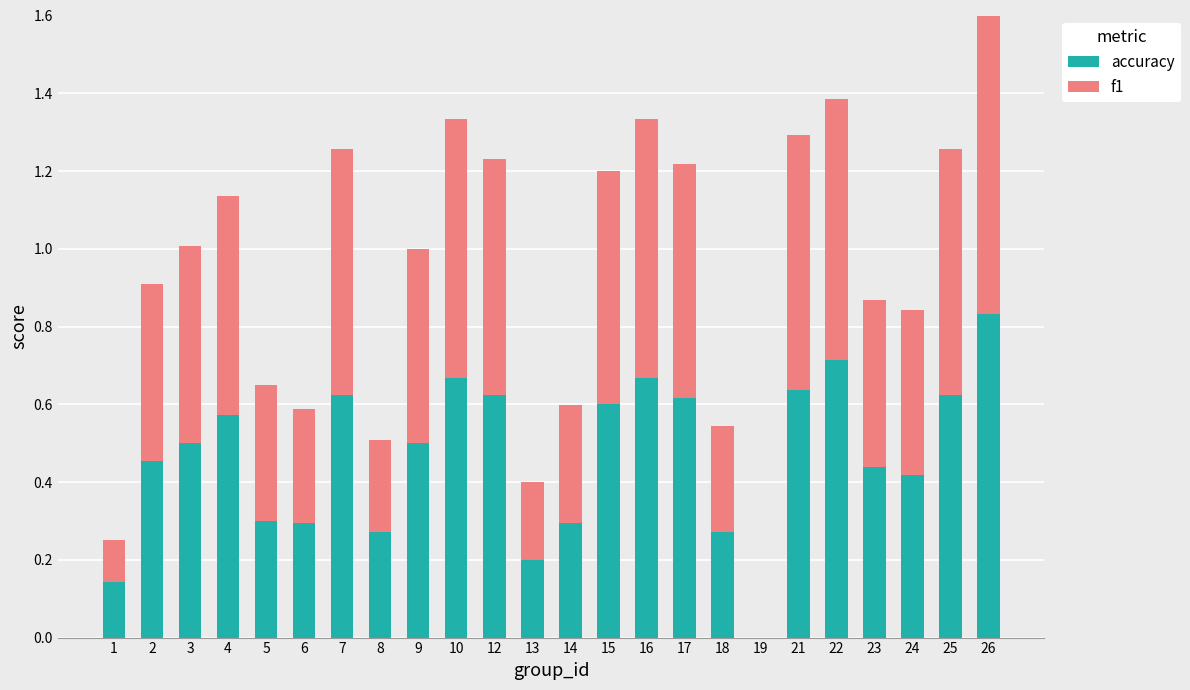

What is the sum of all f1 values?

11.2